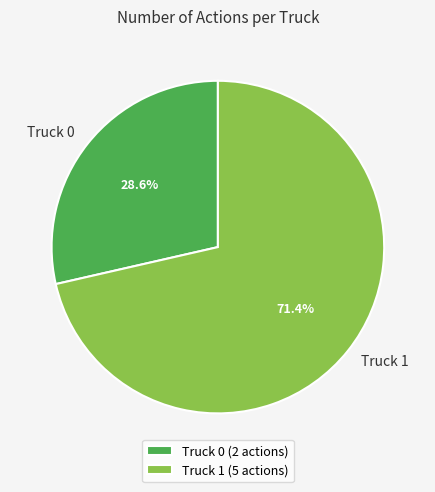

Is it true that Truck 0 is 29% of the pie?

True